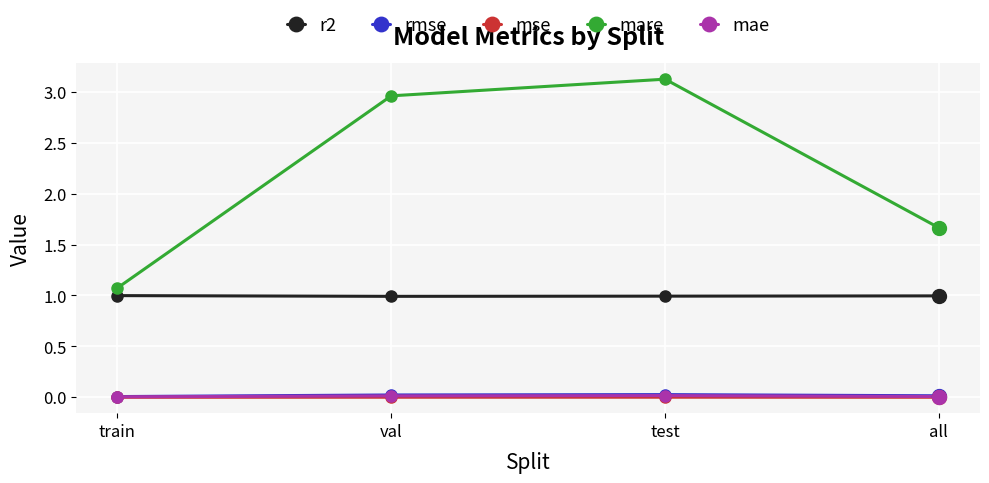

At which category is the sum across all series the highest?

test